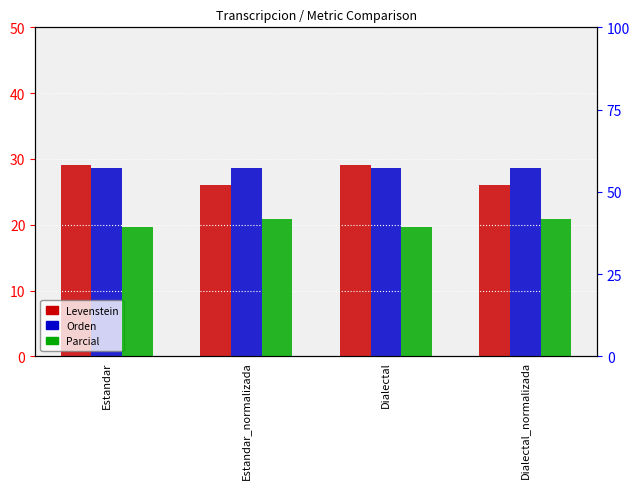

Between Estandar and Dialectal, which series saw the biggest shift?

Levenstein